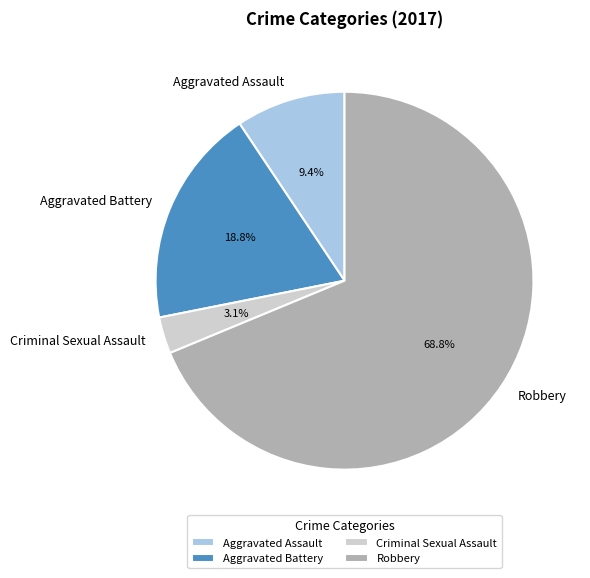

Which has a higher value, Aggravated Battery or Robbery?

Robbery